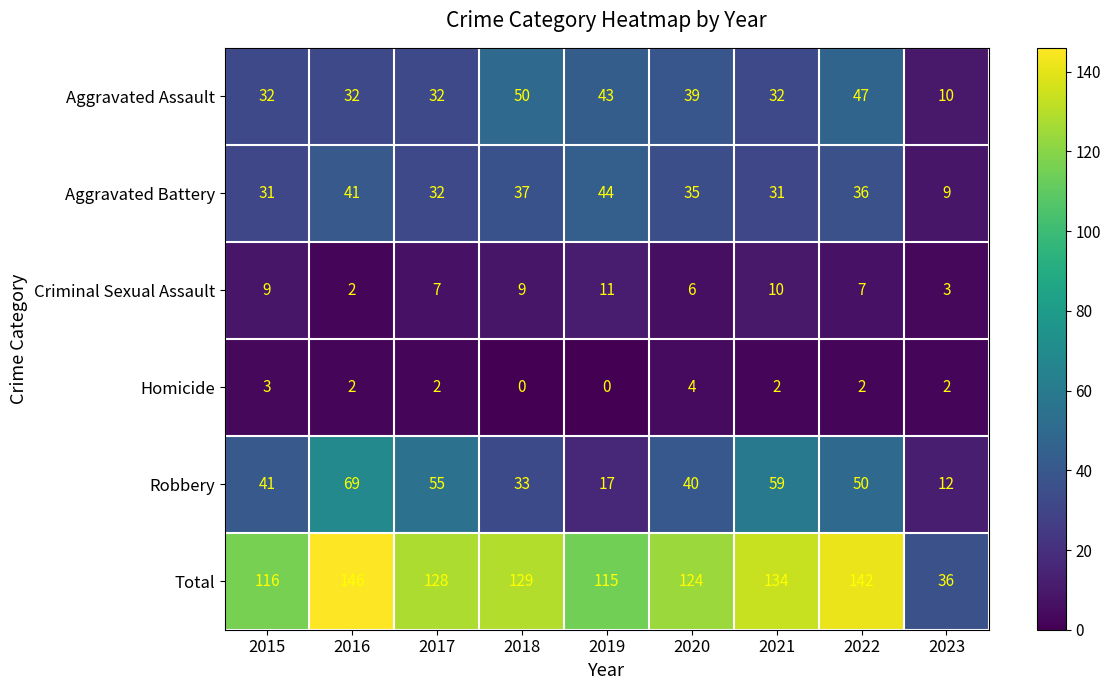

What is the total value across all series at 2018?

258